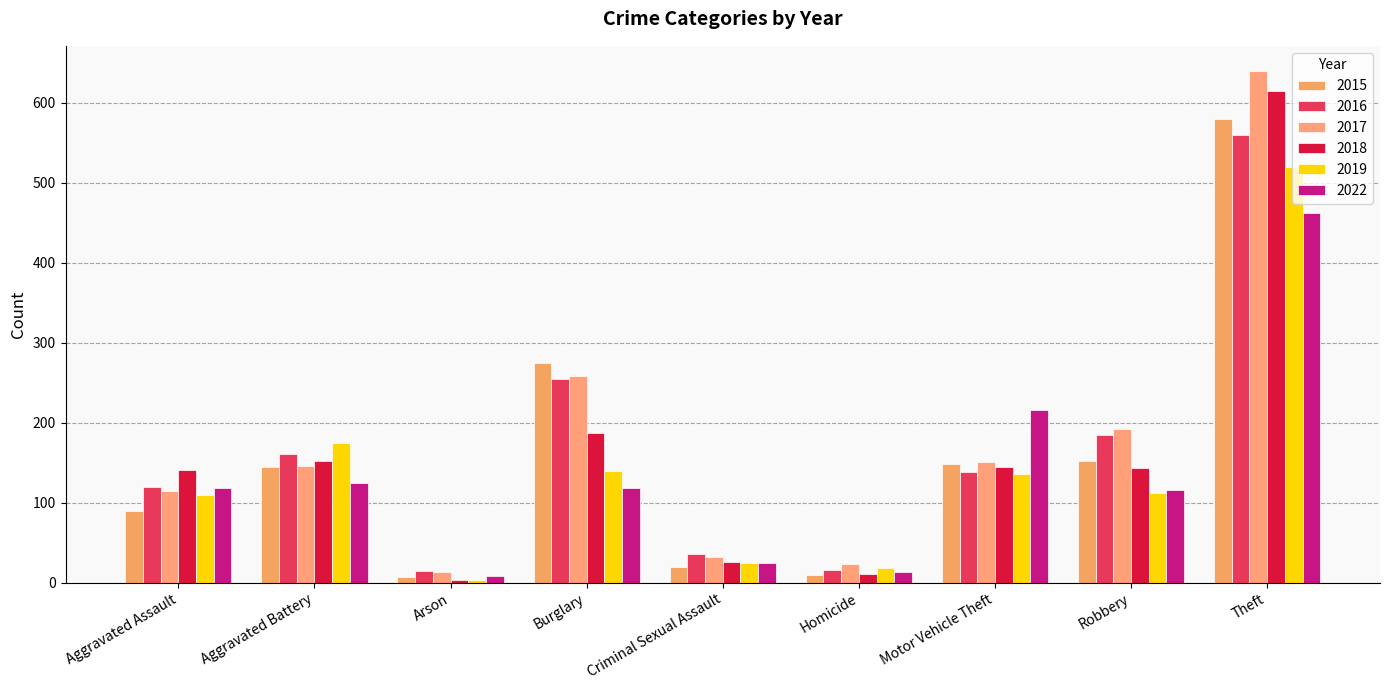

What position from the left is Theft?

9